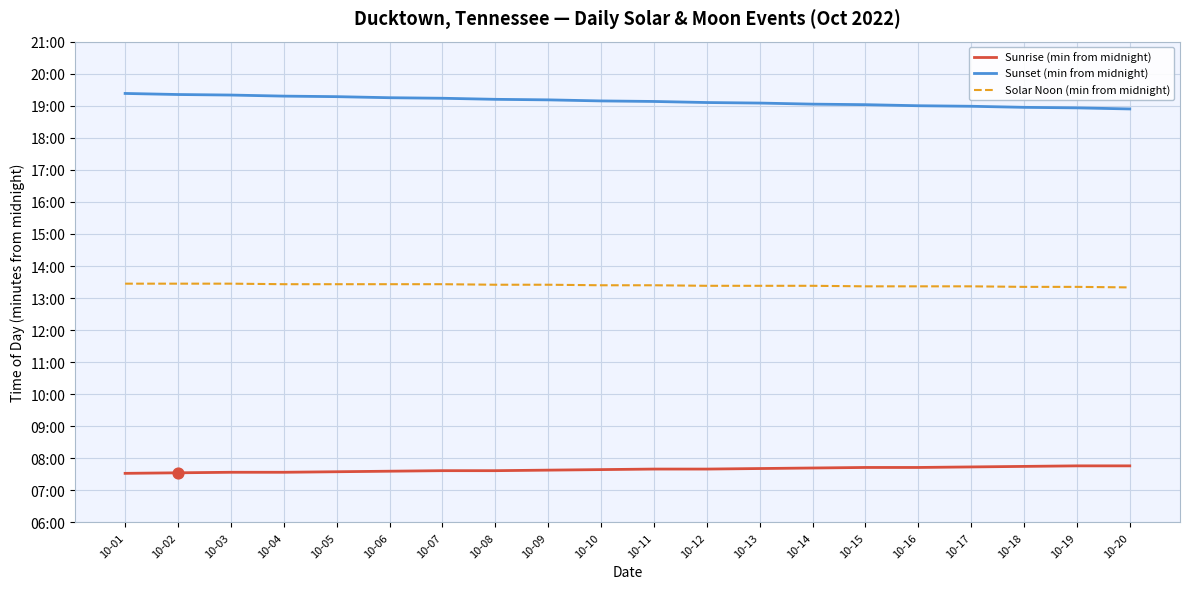

What is the total value across all series at 10-07?

2417